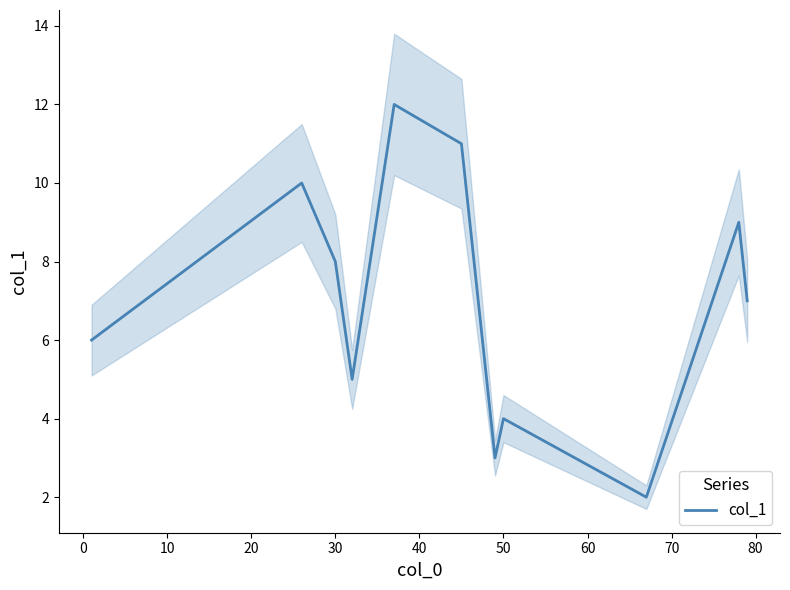

Is this an area chart (filled region under the line)?

No